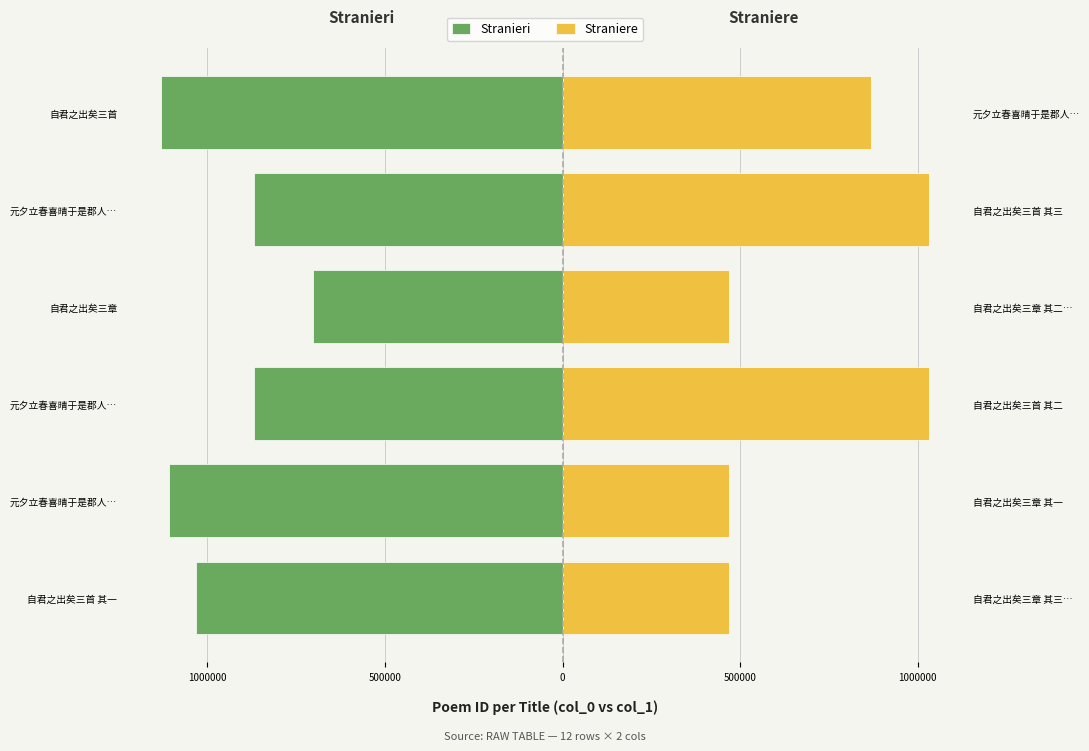

Which series has the largest range (max minus min)?

Straniere